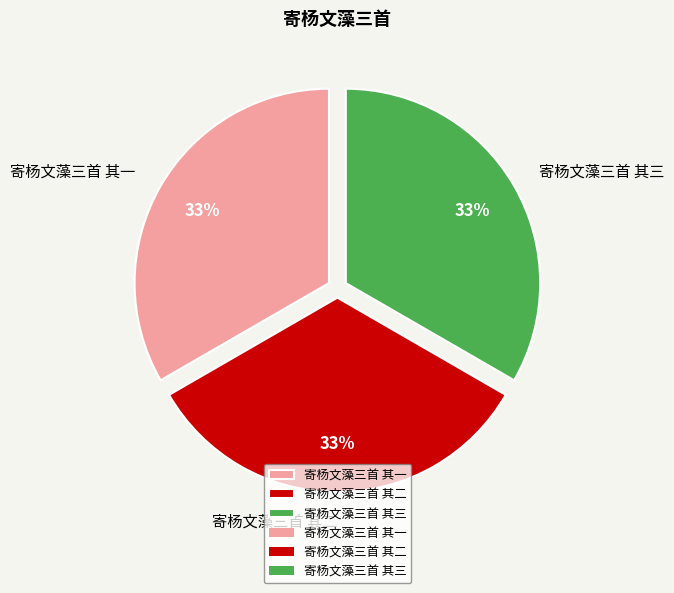

Count the number of slices in the pie.

3